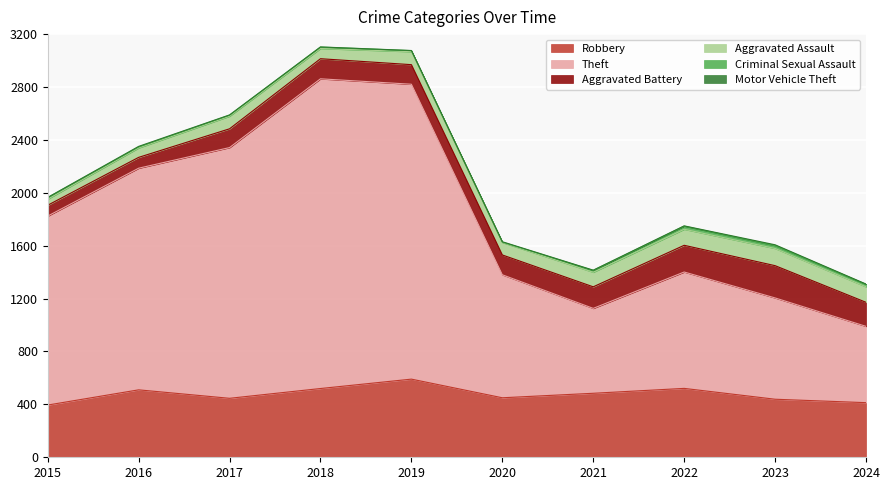

Reading right to left, extract all data points from this chart.

Robbery: 2024=413	2023=439	2022=521	2021=484	2020=450	2019=591	2018=520	2017=446	2016=510	2015=395
Theft: 2024=577	2023=766	2022=880	2021=642	2020=930	2019=2230	2018=2342	2017=1896	2016=1676	2015=1429
Aggravated Battery: 2024=182	2023=244	2022=202	2021=163	2020=150	2019=148	2018=152	2017=142	2016=82	2015=82
Aggravated Assault: 2024=117	2023=130	2022=121	2021=110	2020=94	2019=98	2018=77	2017=95	2016=71	2015=46
Criminal Sexual Assault: 2024=19	2023=22	2022=24	2021=14	2020=3	2019=8	2018=11	2017=8	2016=8	2015=12
Motor Vehicle Theft: 2024=2	2023=6	2022=2	2021=2	2020=3	2019=1	2018=1	2017=2	2016=4	2015=1